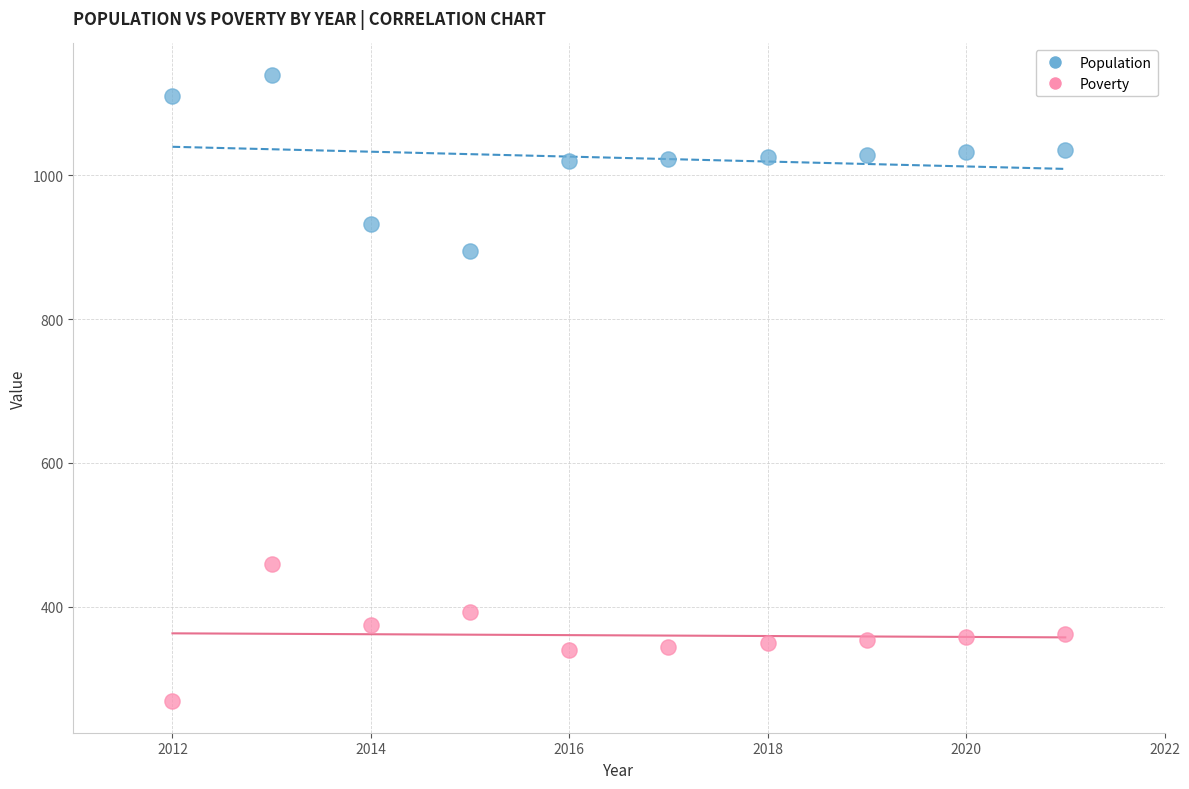

Which series has the widest spread of Y values?

Population